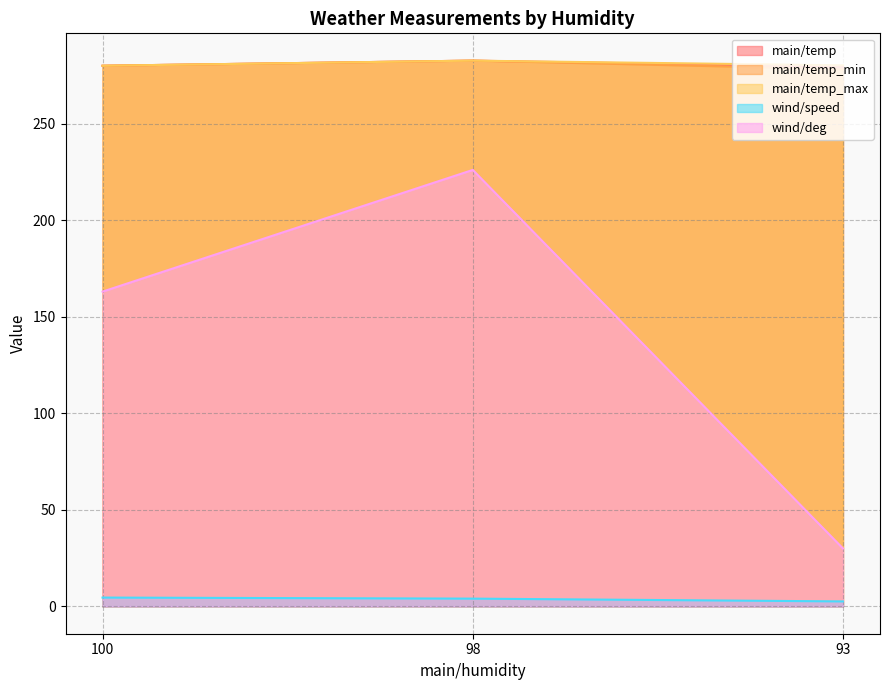

What are all the series names shown in the legend?

main/temp, main/temp_min, main/temp_max, wind/speed, wind/deg